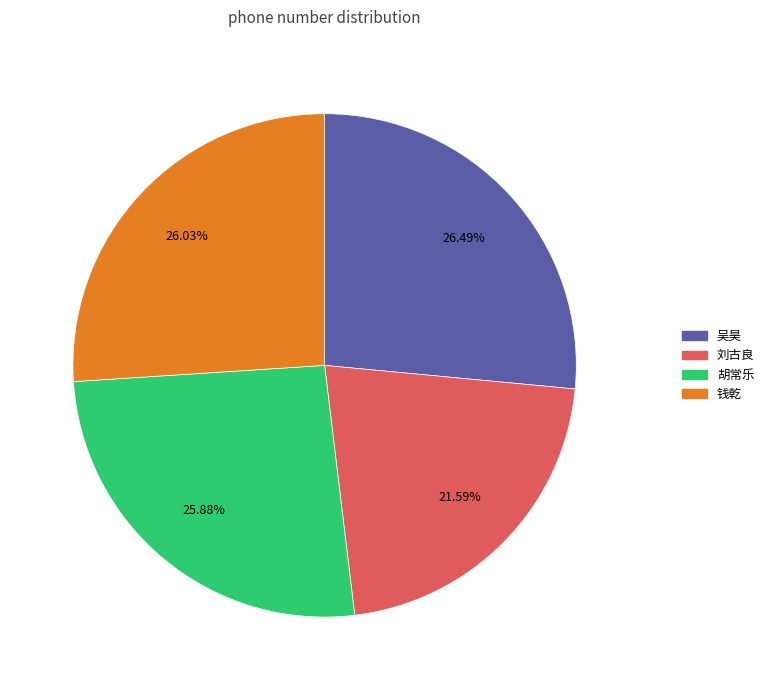

Count the number of slices in the pie.

4